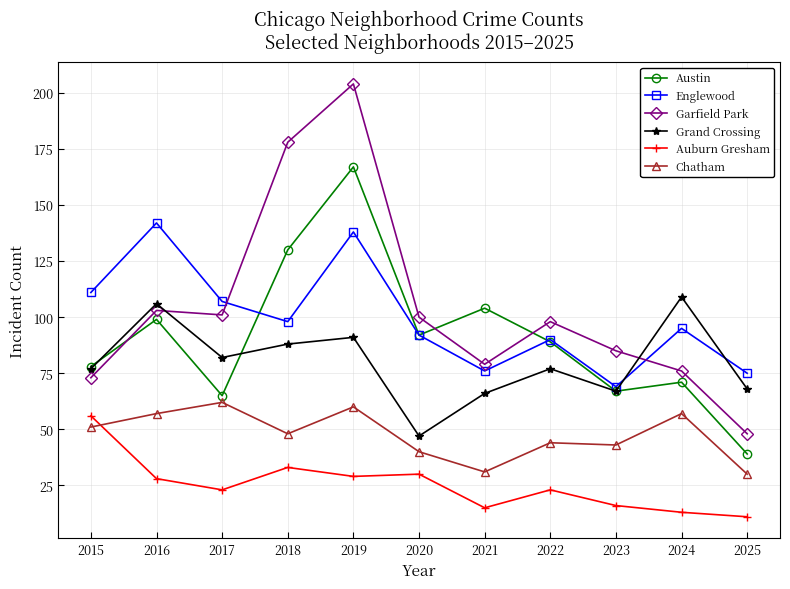

At which category does the chart reach its minimum across all series?

2025